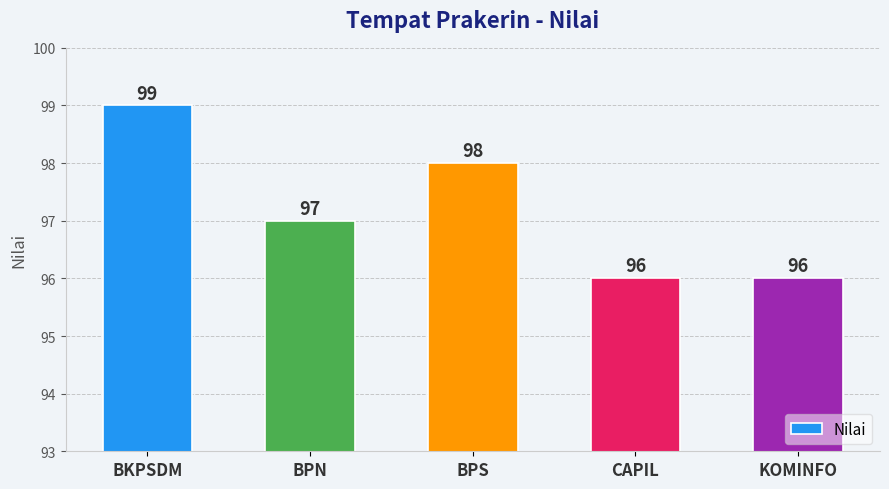

Are the bars grouped side by side (vs. stacked)?

No